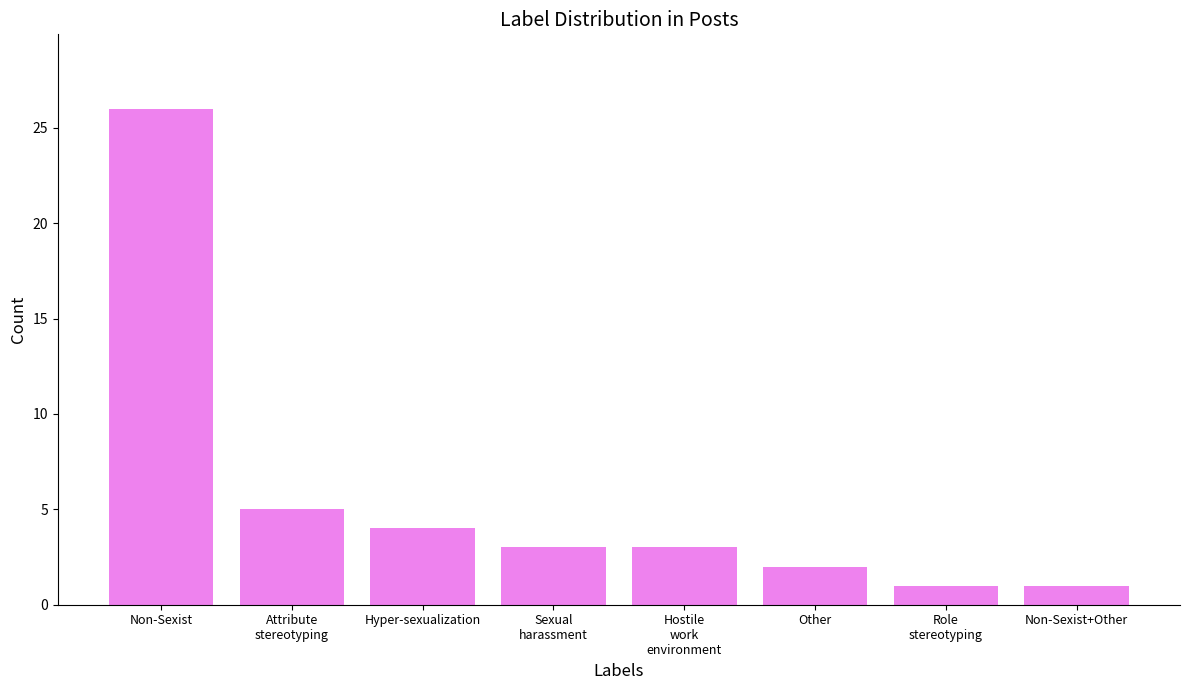

What is the smallest value displayed?

1